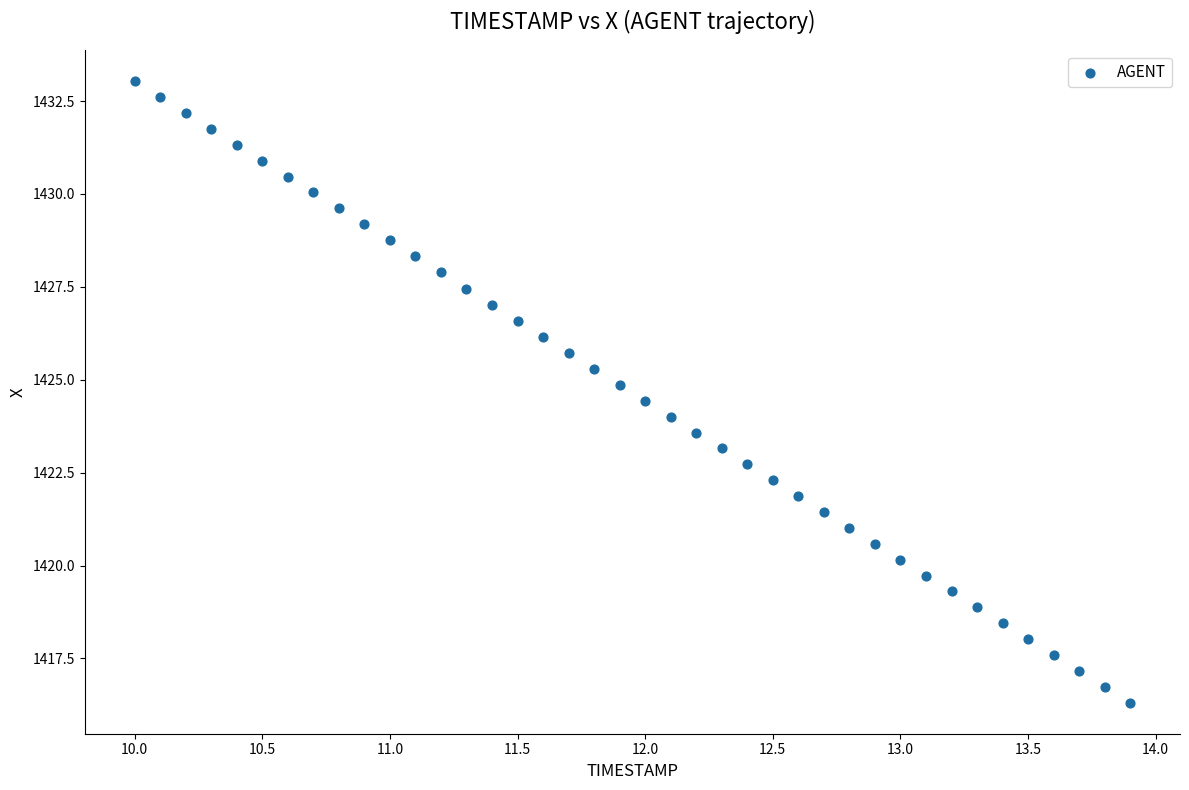

What is the range of X values (max minus min)?

3.9